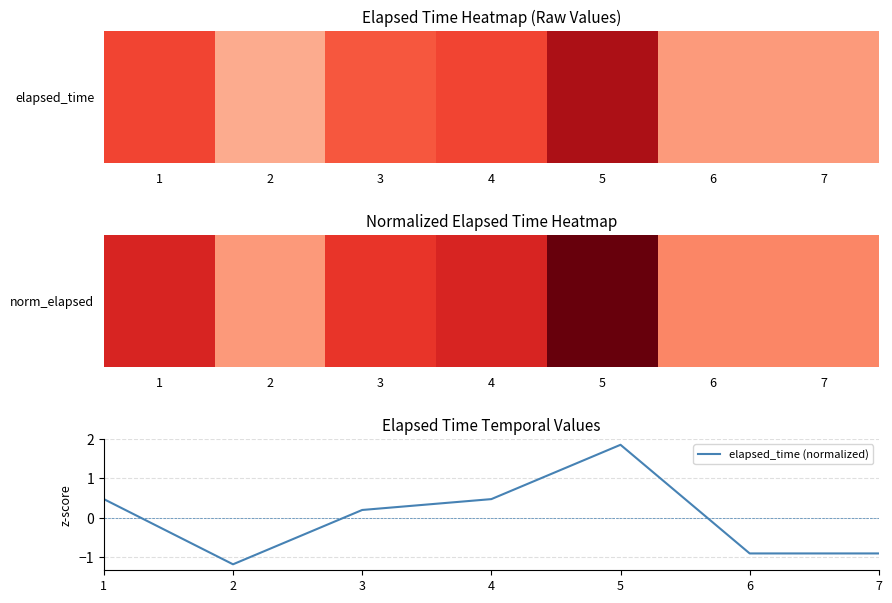

True or false: the data shows -1.4 at 6.

False